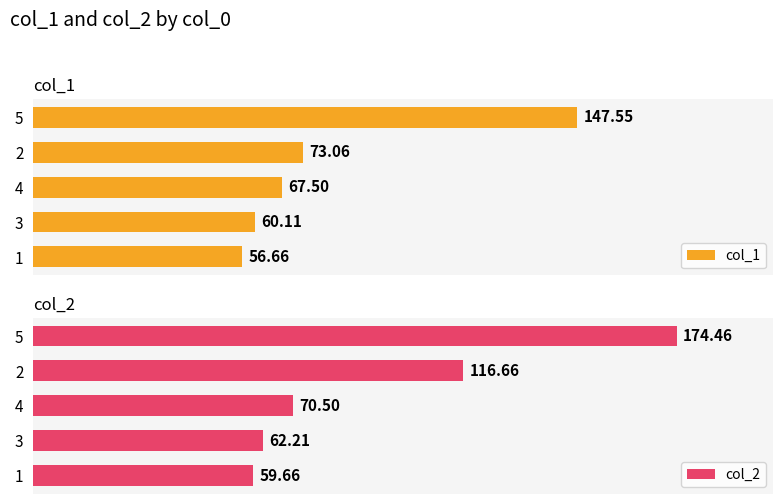

Which series has the widest spread of values?

col_2